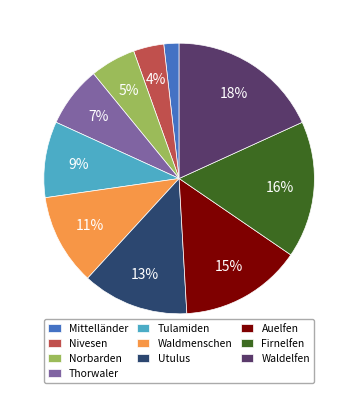

What is the largest slice in the pie chart?

Waldelfen